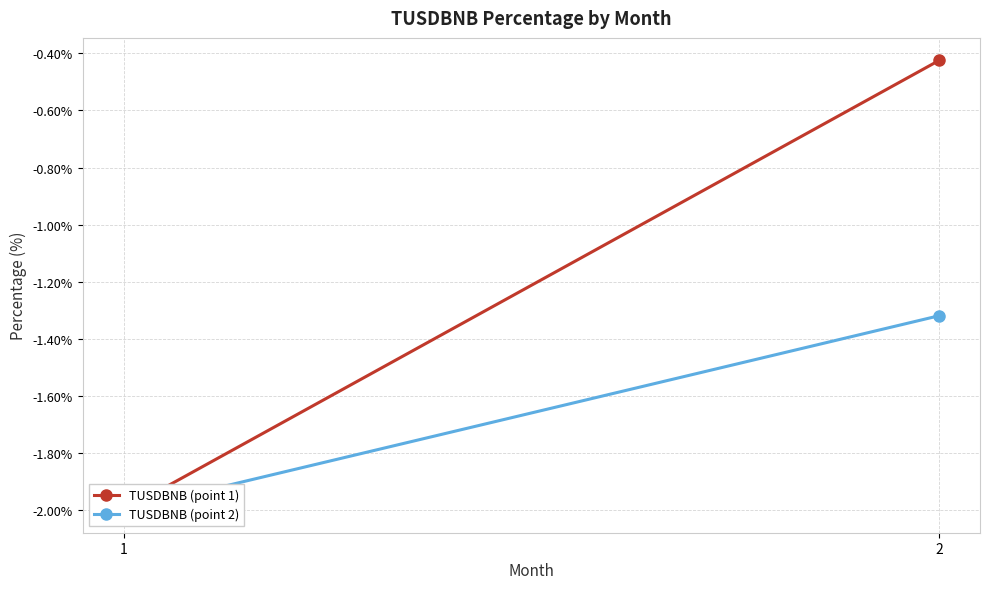

Which category has the lowest value across all series?

1